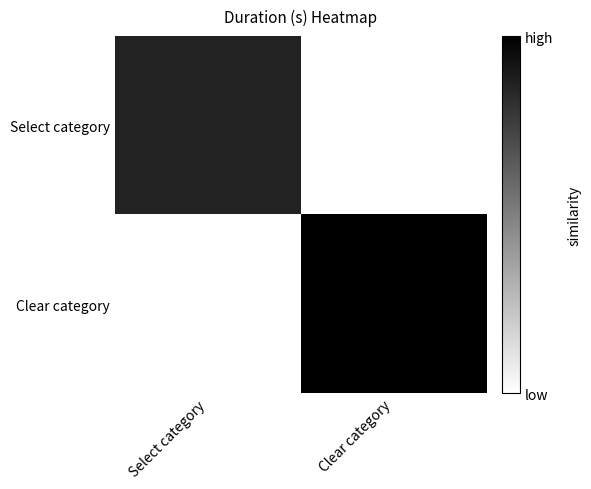

How many series are shown in this chart?

2